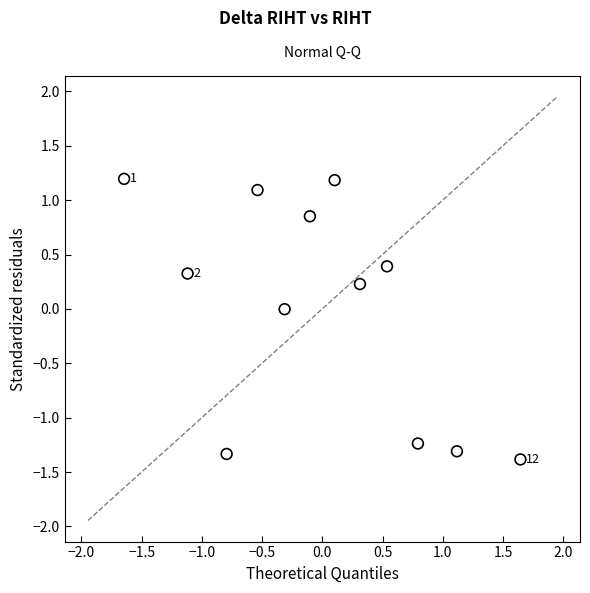

What is the range of Y values (max minus min)?

2.6